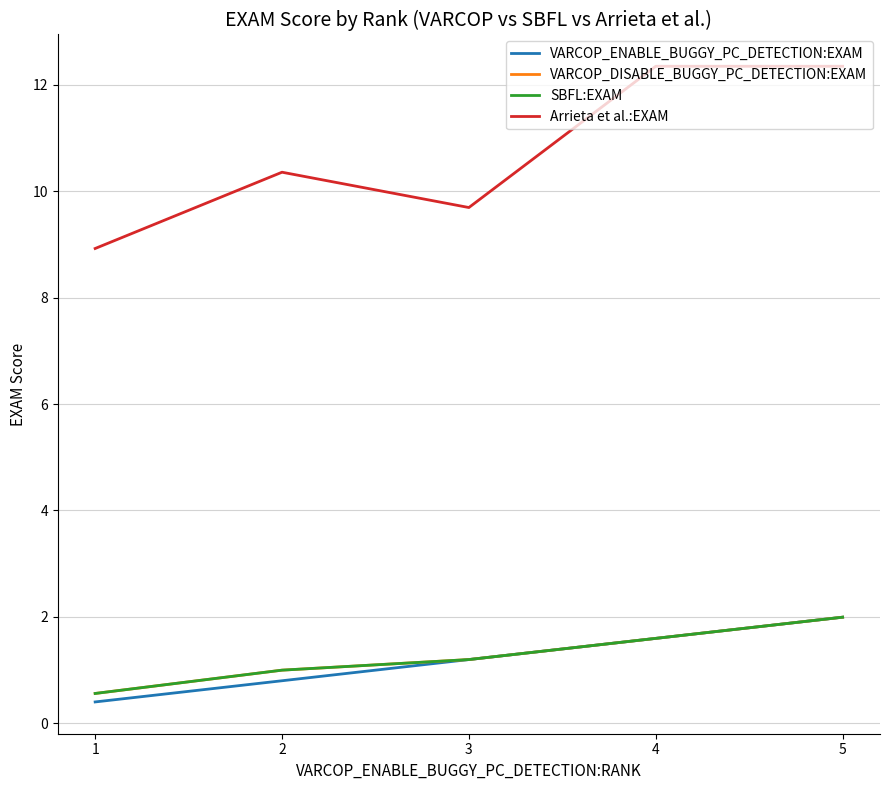

Does the chart display data point markers on the line(s)?

No